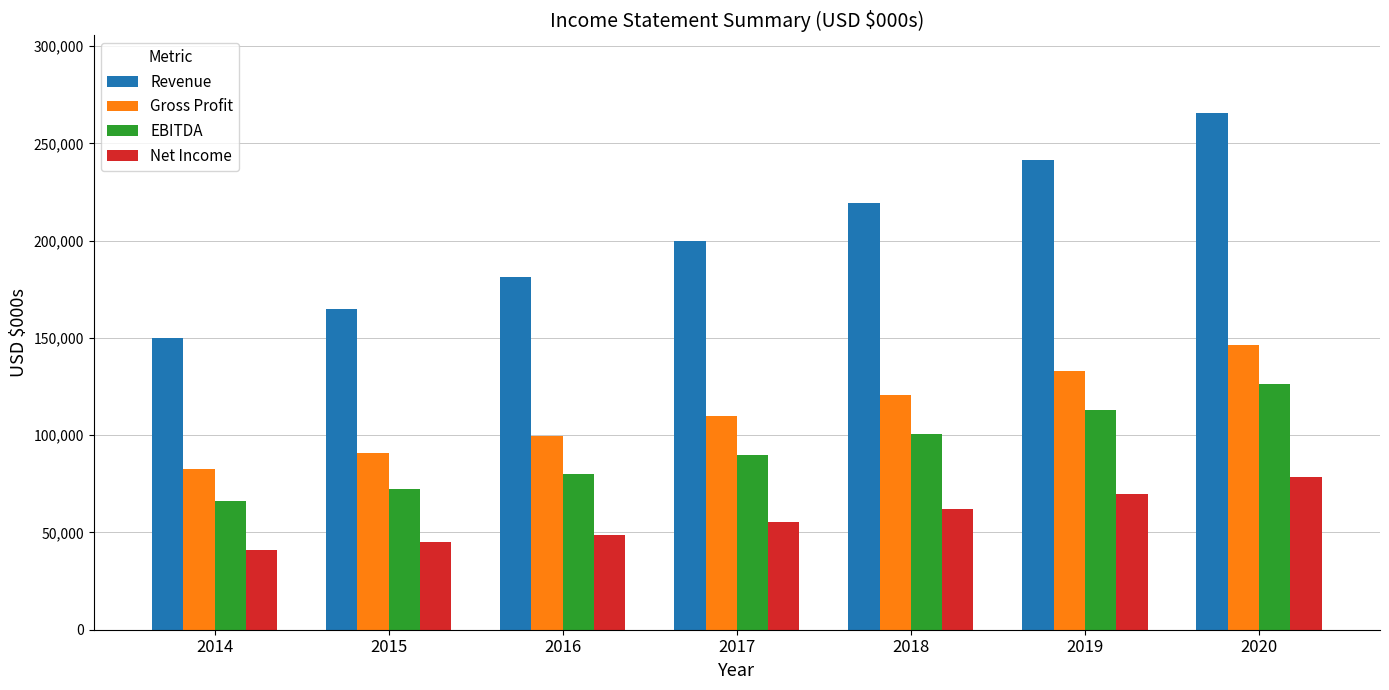

How many categories are shown in the chart?

7